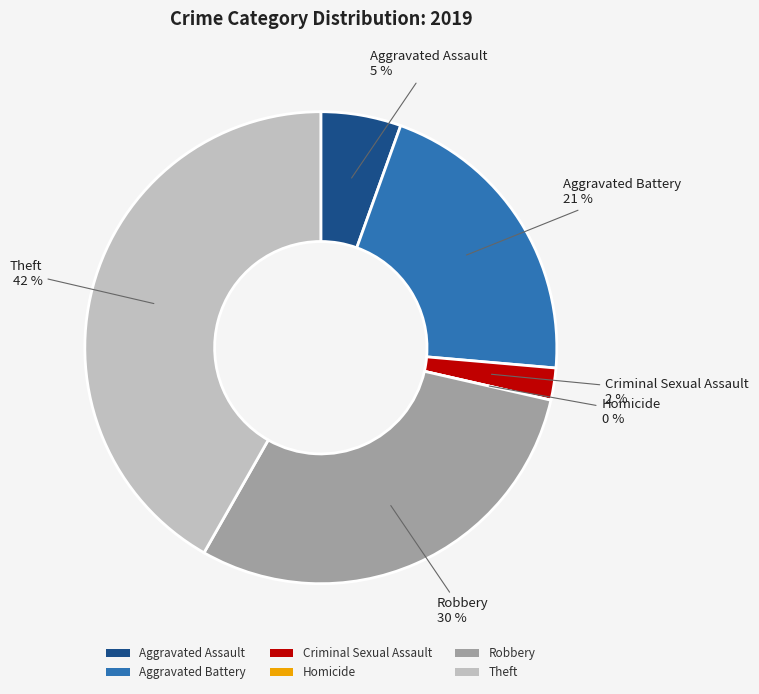

Does Aggravated Battery account for over 50% of the chart?

No